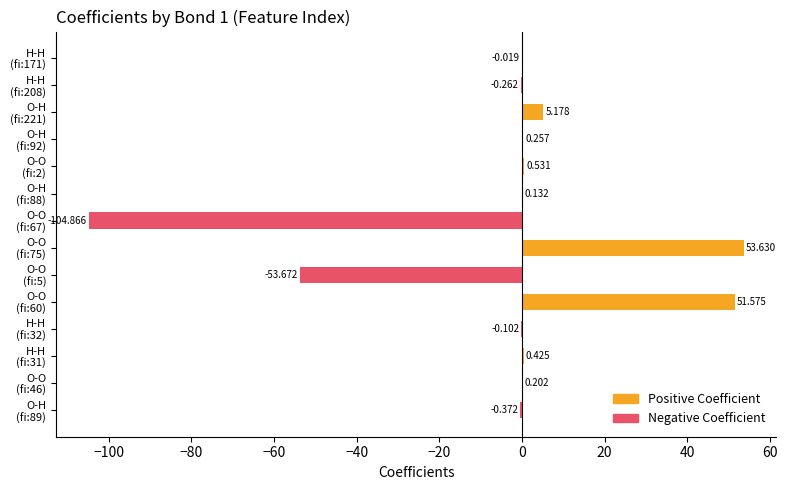

Count the number of values greater than 0.

8